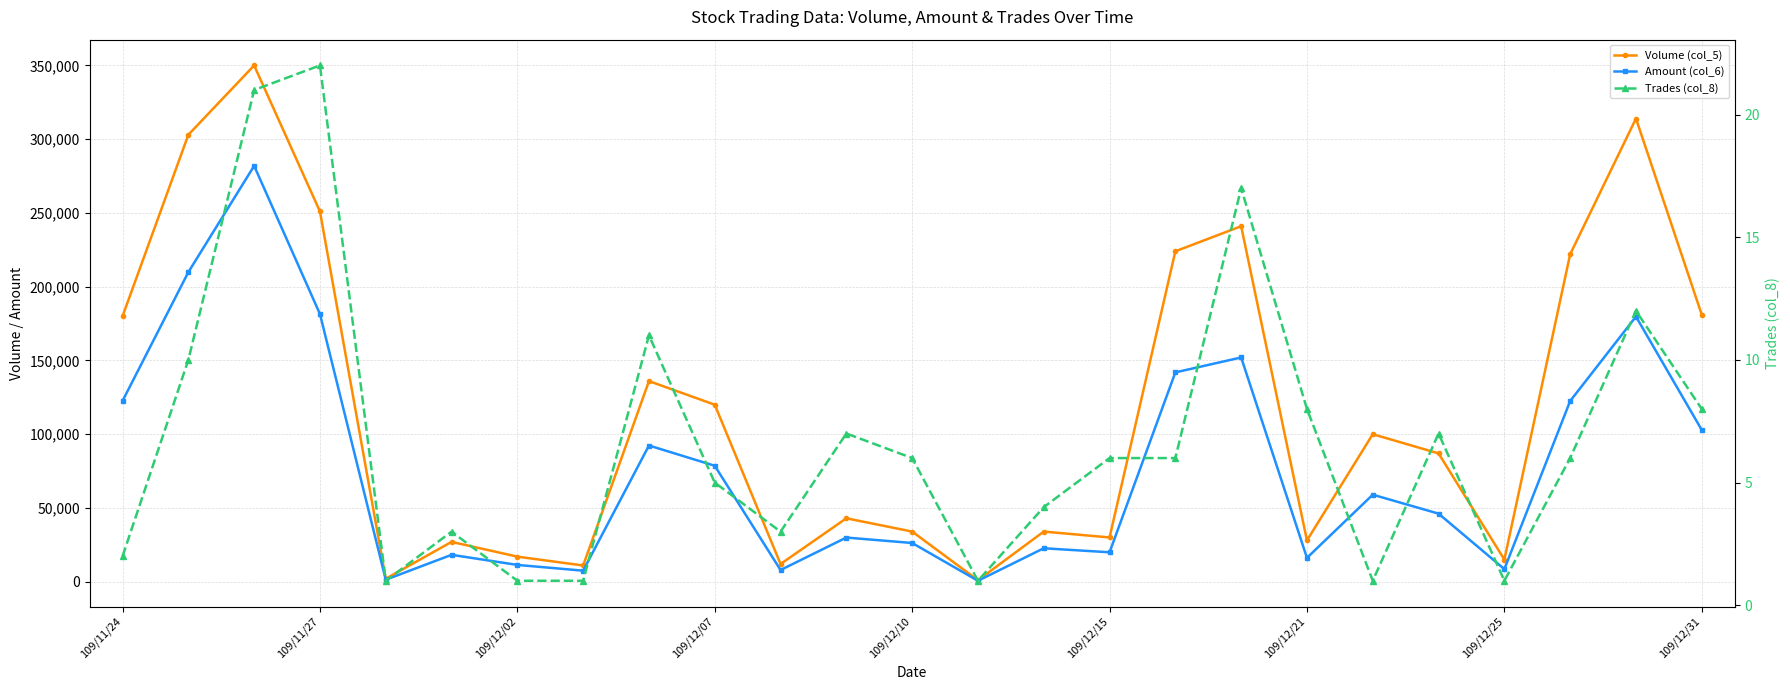

How many interior local peaks does the Trades (col_8) series have?

7